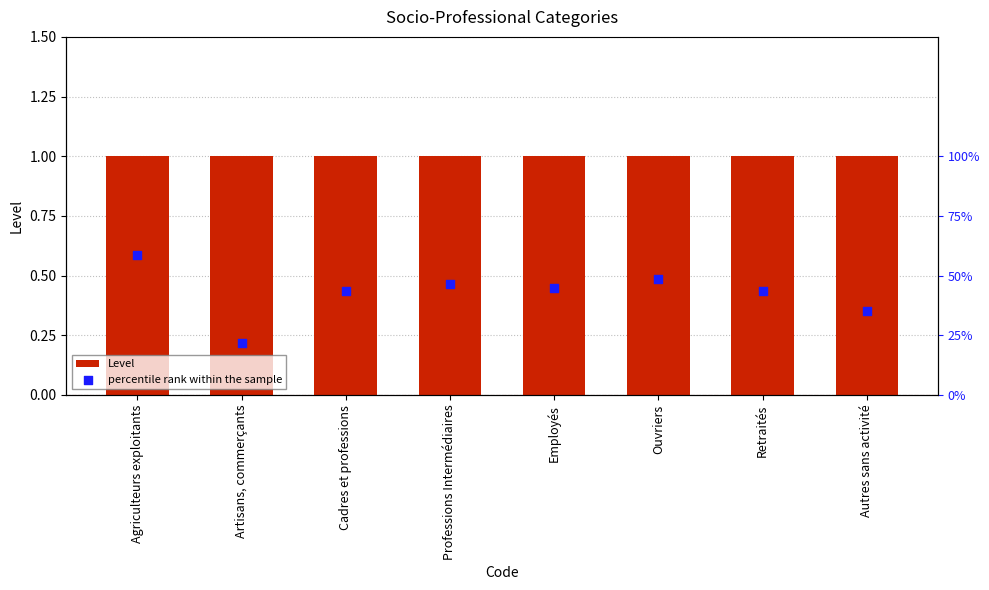

Which series has the largest total across all categories?

percentile rank within the sample